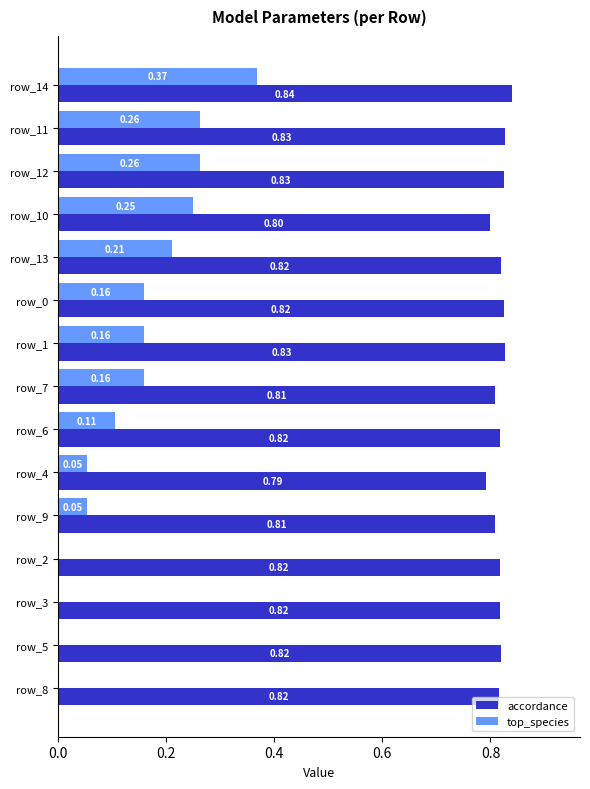

How many distinct data groups are displayed?

2